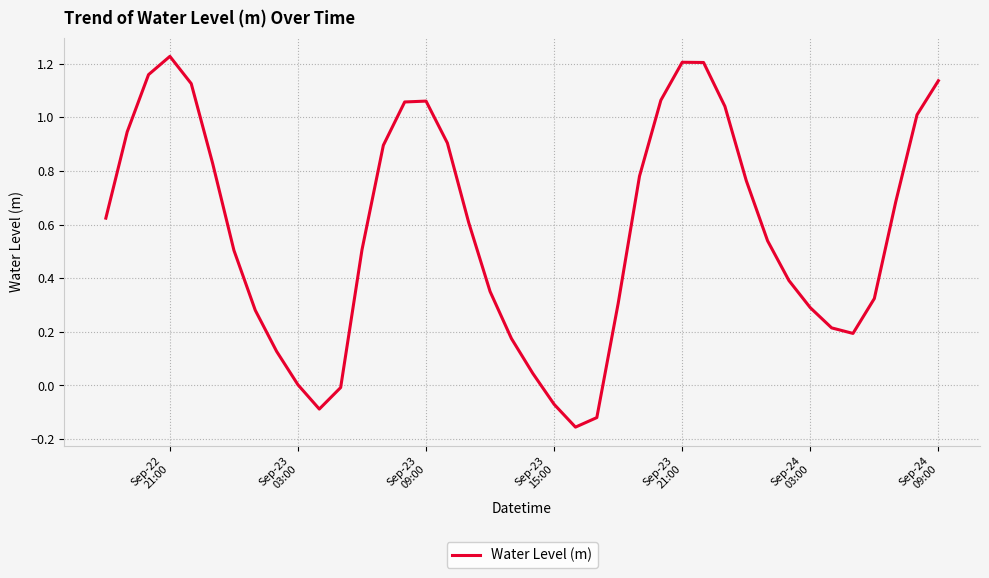

Does the chart have visible grid lines?

Yes